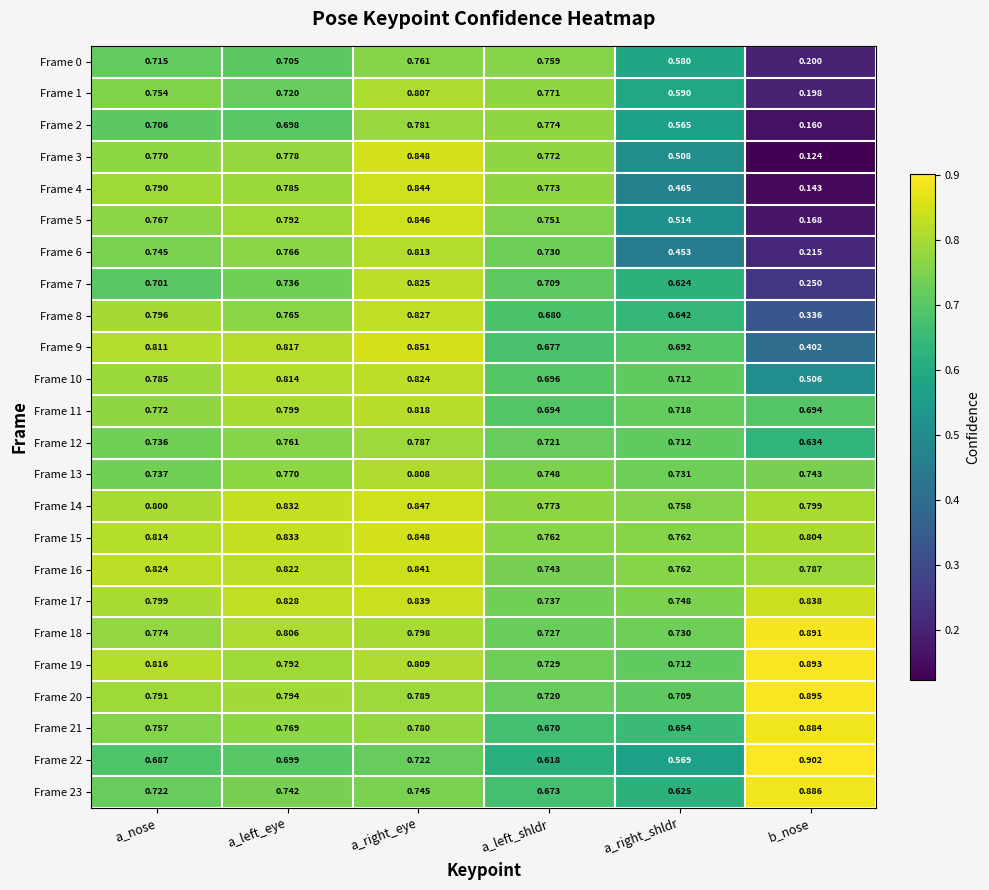

Where is Frame 18 nearest to the value 0?

a_left_shldr